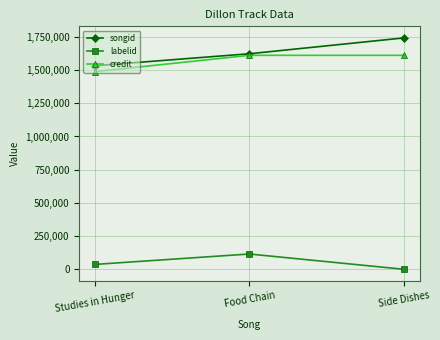

The value of labelid at Side Dishes is -1. True or false?

True